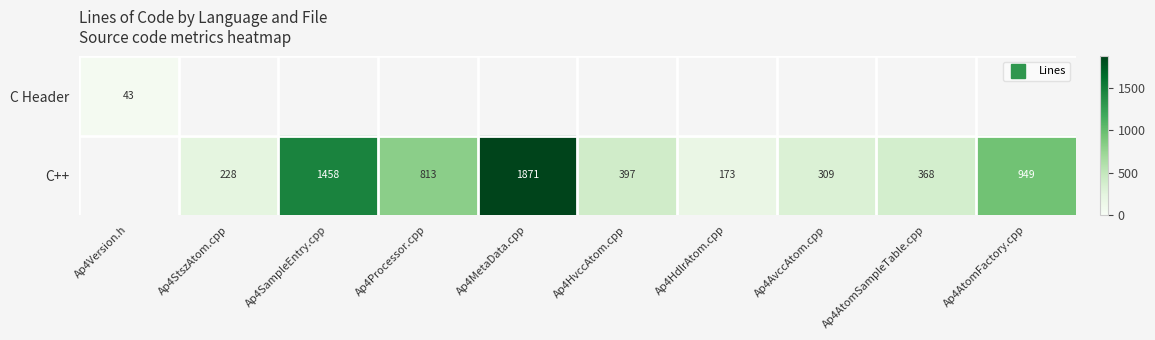

Is it true that C++ equals 173 at Ap4HdlrAtom.cpp?

True